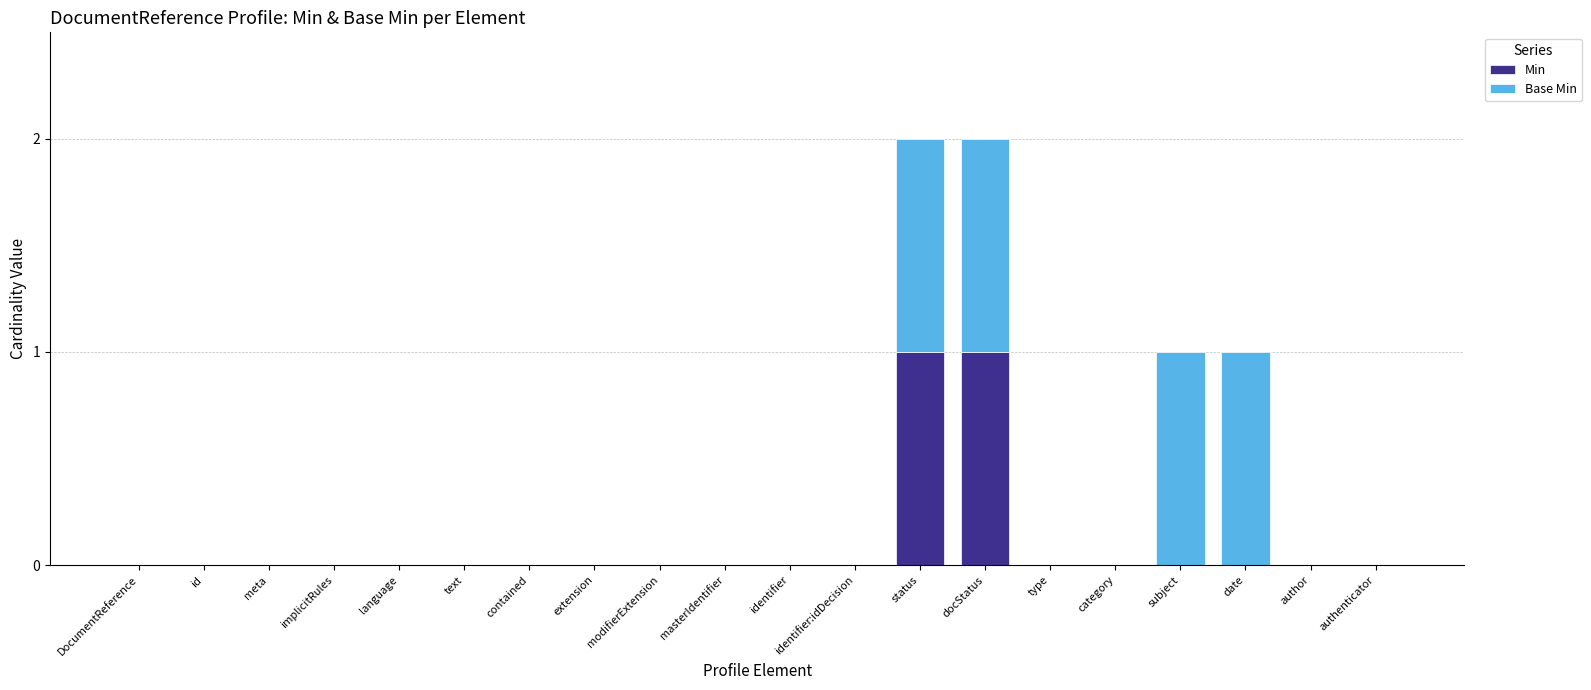

True or false: Min has a value of 0 at language.

True